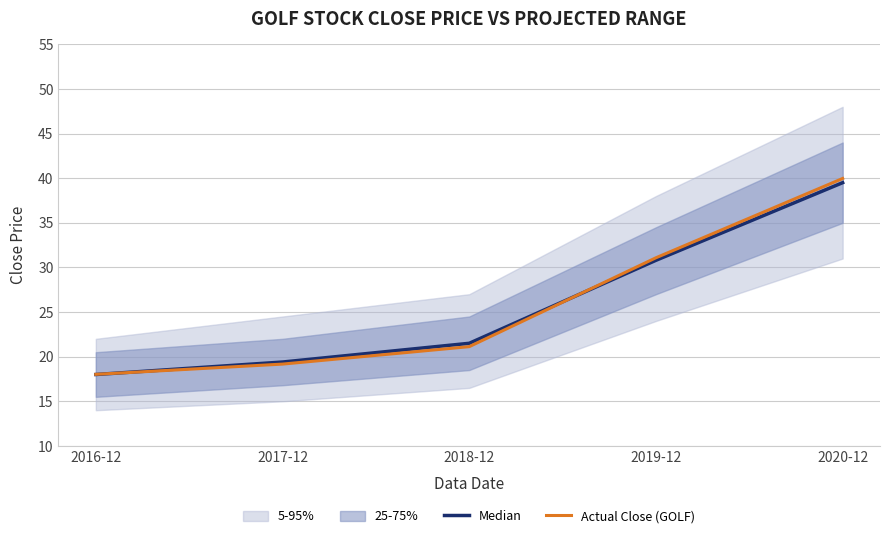

List the labels in order of Median value, smallest first.

2016-12, 2017-12, 2018-12, 2019-12, 2020-12